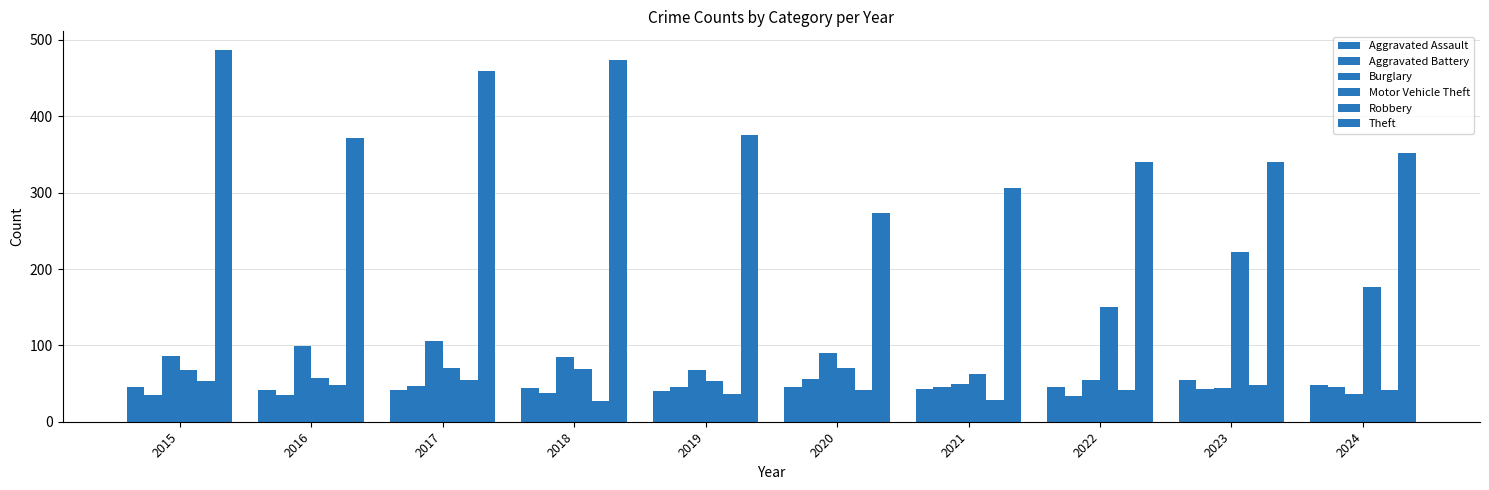

How many groups of bars are there?

10